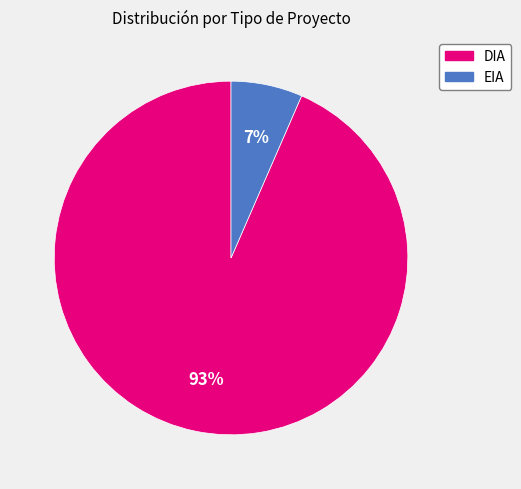

How many slices are in this pie chart?

2